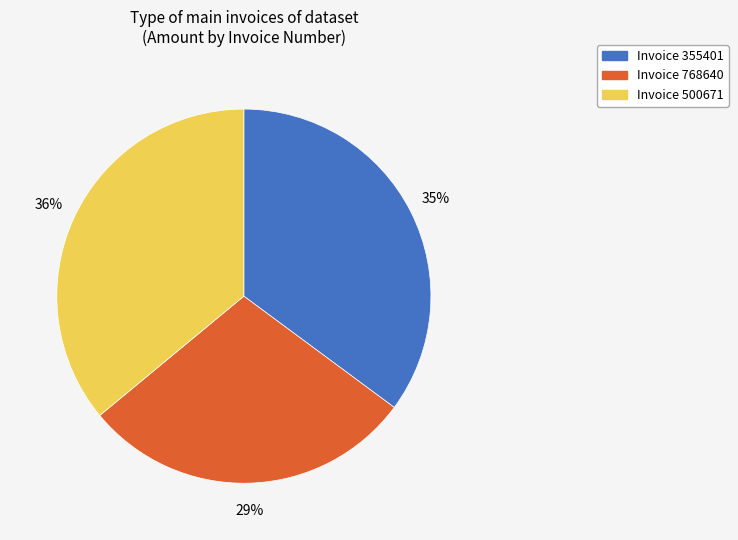

Does any single category account for the majority?

No